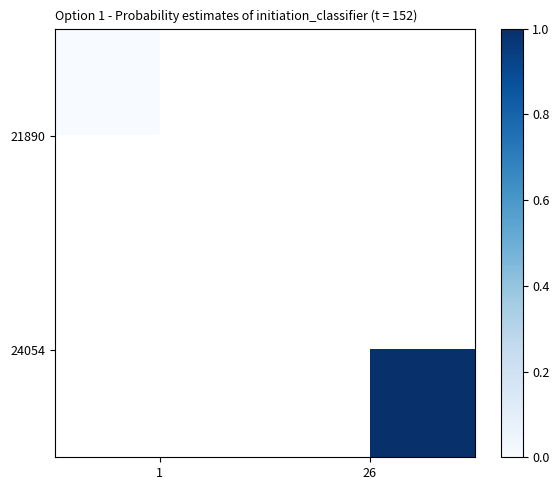

At which label does 24054 reach its minimum?

1